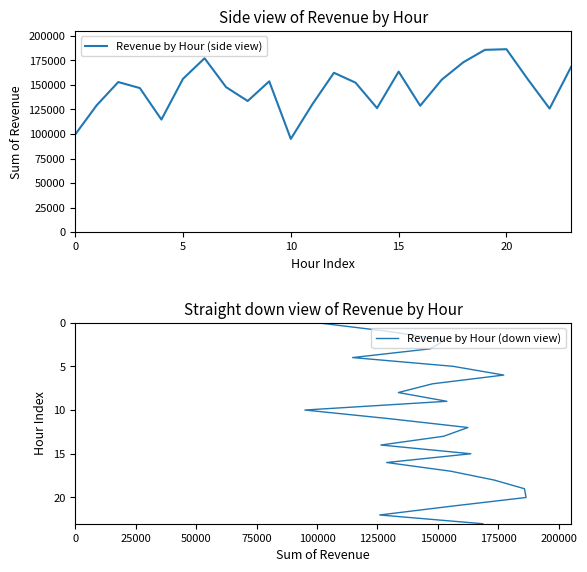

True or false: Revenue by Hour (down view) has a value of 19 at 13.

False